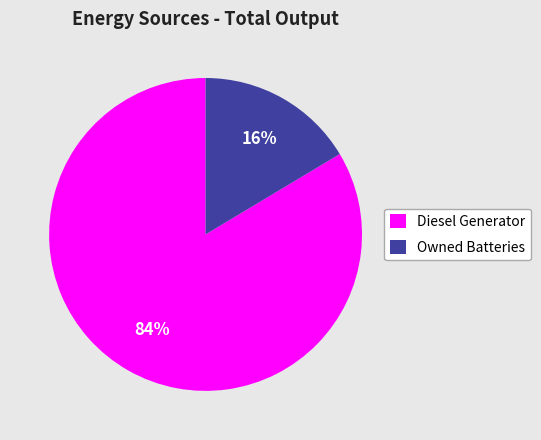

Is there any slice that represents more than half of the pie?

Yes